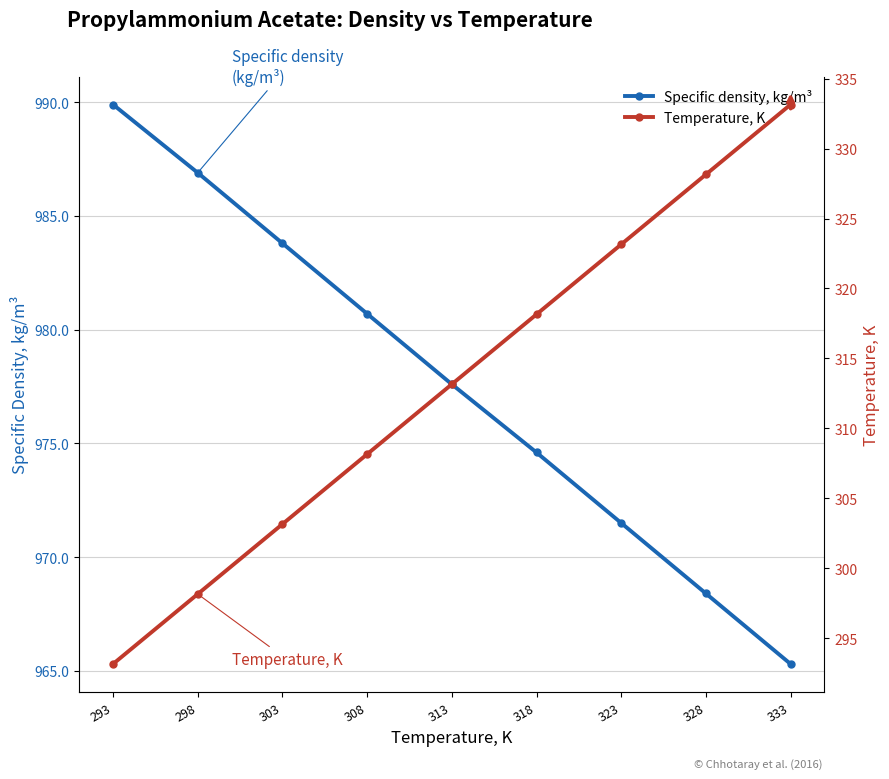

At how many categories does at least one series exceed 832?

9